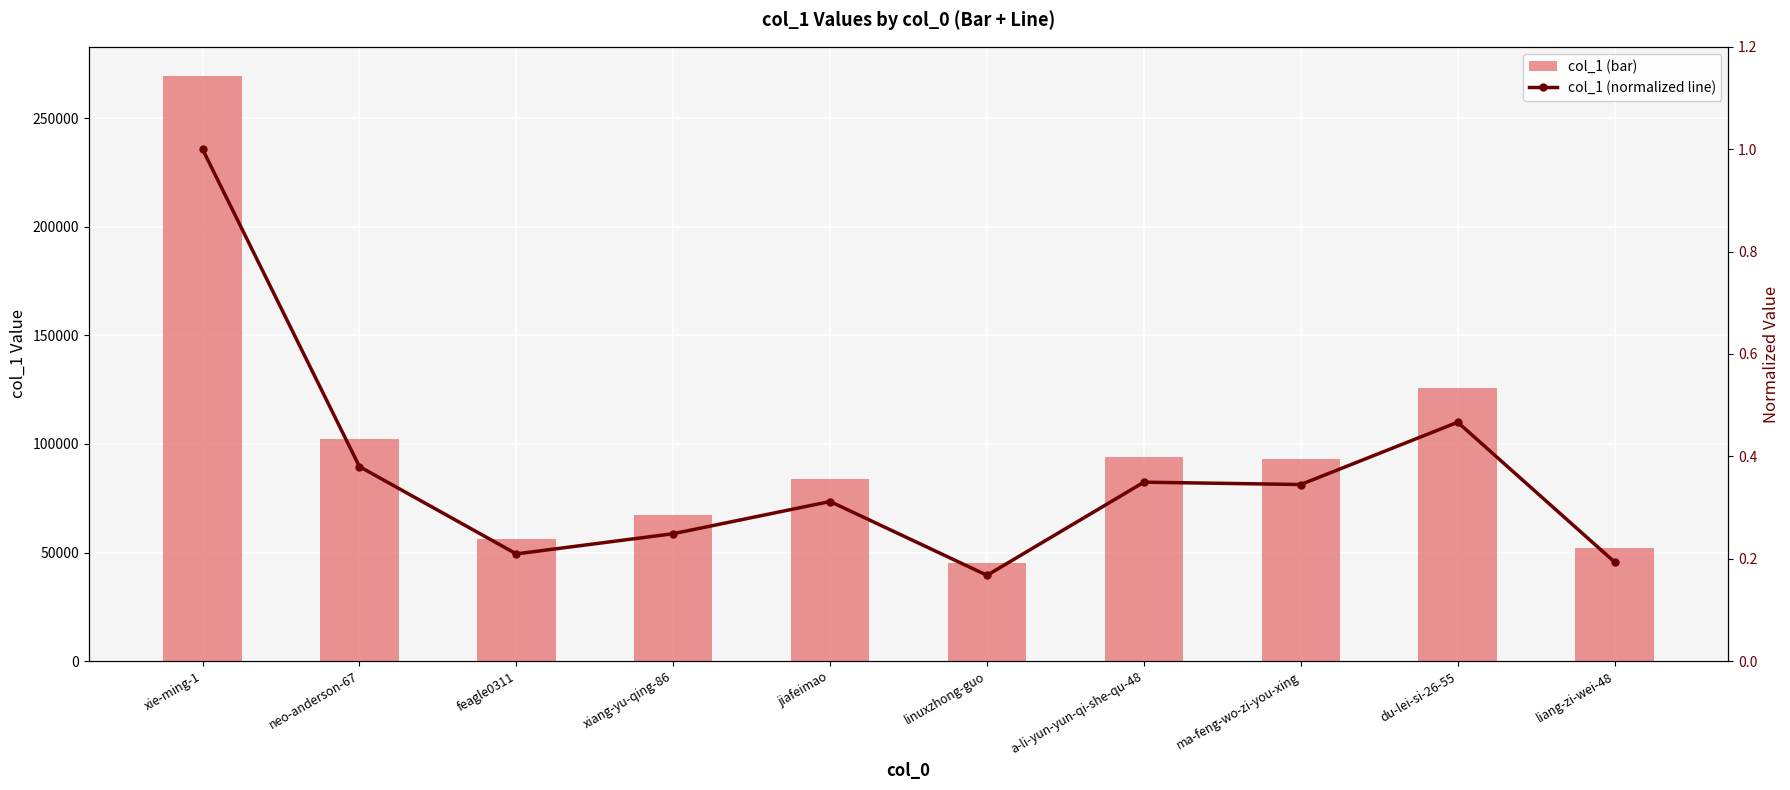

Read the col_1 (normalized line) value at a-li-yun-yun-qi-she-qu-48.

0.3